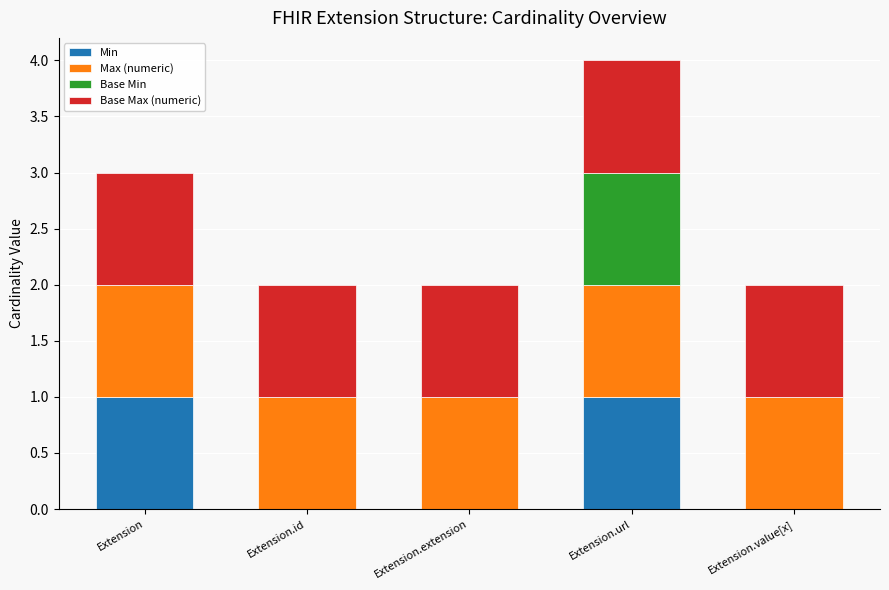

At which category is the sum across all series the highest?

Extension.url